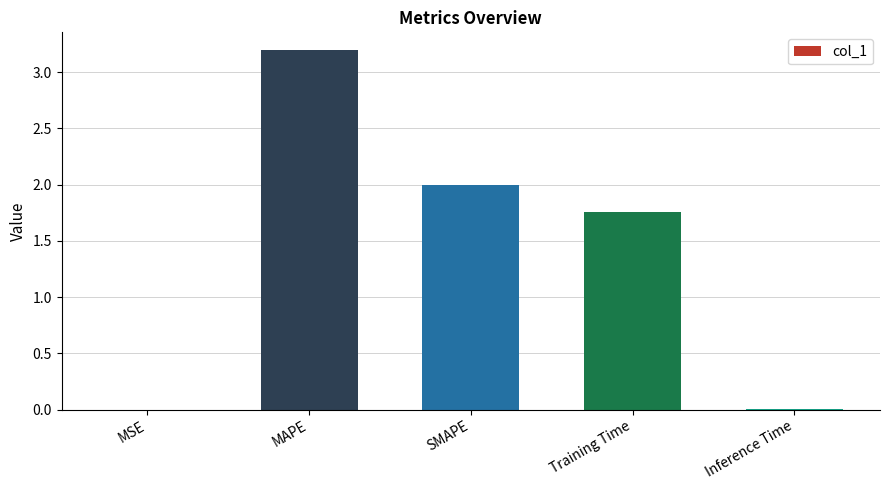

How many data points are above 1?

3